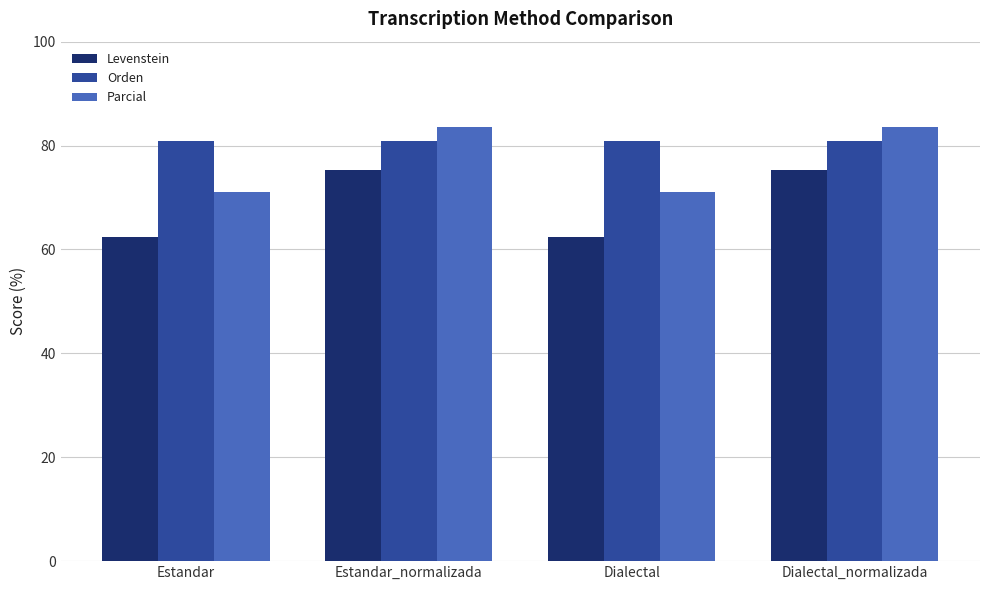

At which label does Levenstein first exceed 75?

Estandar_normalizada